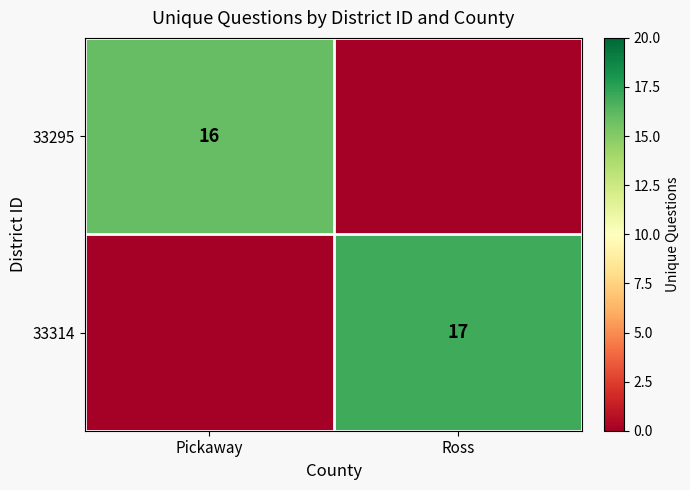

The value of 33314 at Ross is 17. True or false?

True